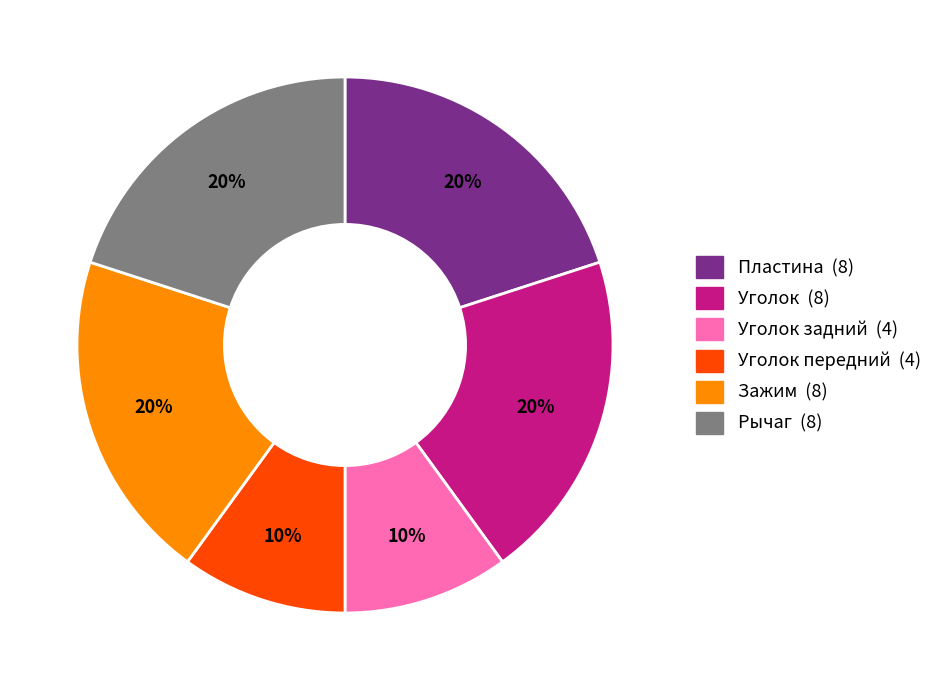

To the nearest percent, what is the difference between the largest and smallest slice percentages?

10%